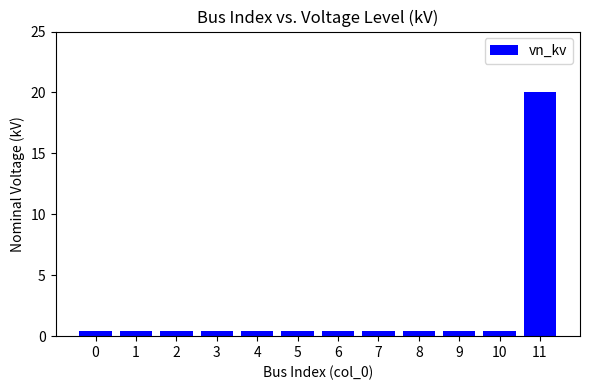

True or false: the data shows 0.4 at 9.

True